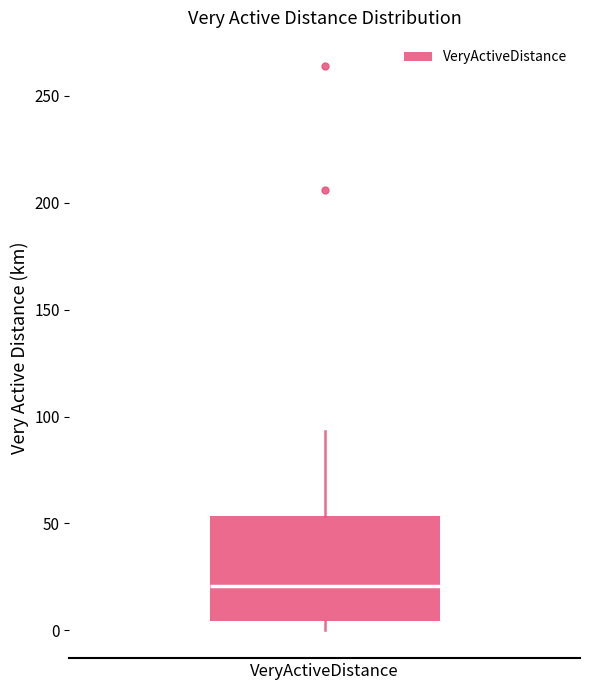

Transcribe this box plot: give where the median line is, the range the box spans, and where the two whiskers end, as read against the y-axis. The values are not printed on the chart, so give them approximately, as read against the axis.

median 20, box 5 to 55, whiskers 0 to 95